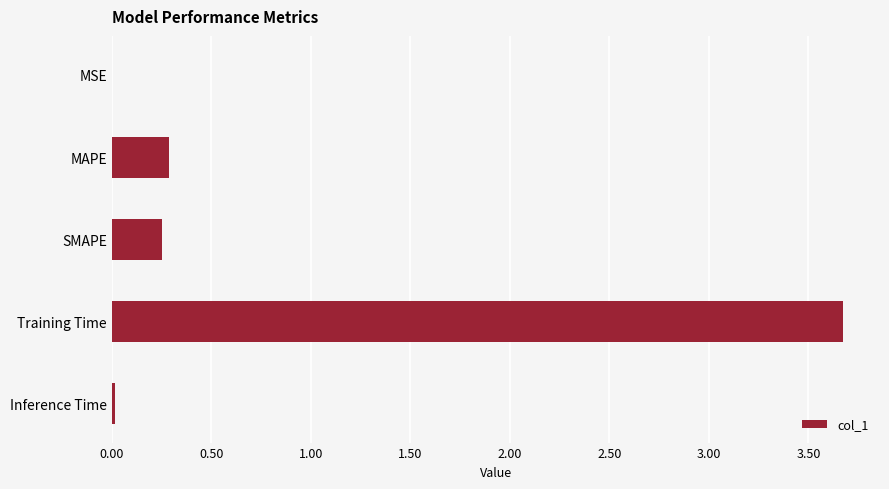

At which category does the chart reach its peak across all series?

Training Time